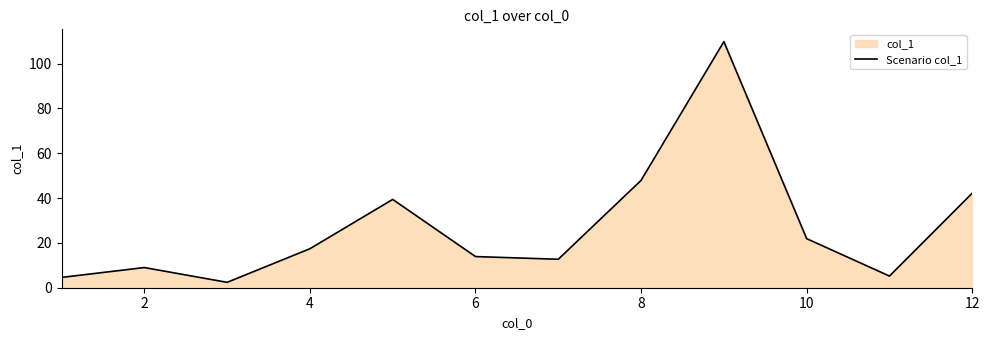

What is the difference between the maximum and minimum values?

107.4